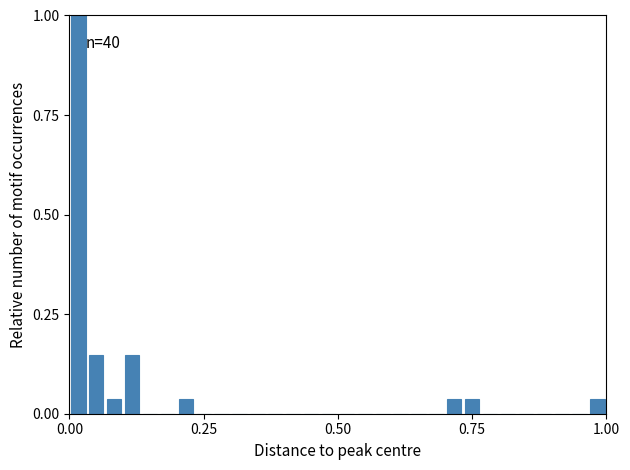

Read against the x-axis, roughly where is the centre of the tallest bar?

0.00